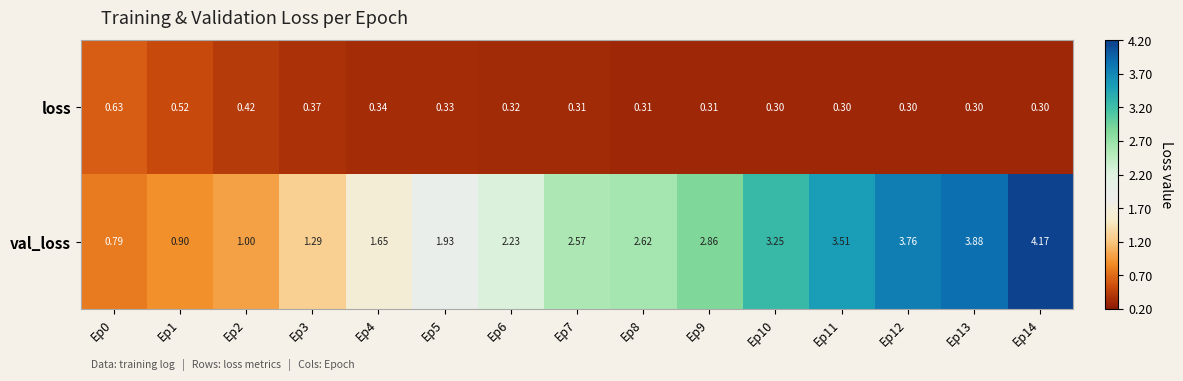

Is the value of loss at Ep14 greater than the value of val_loss at Ep13?

No